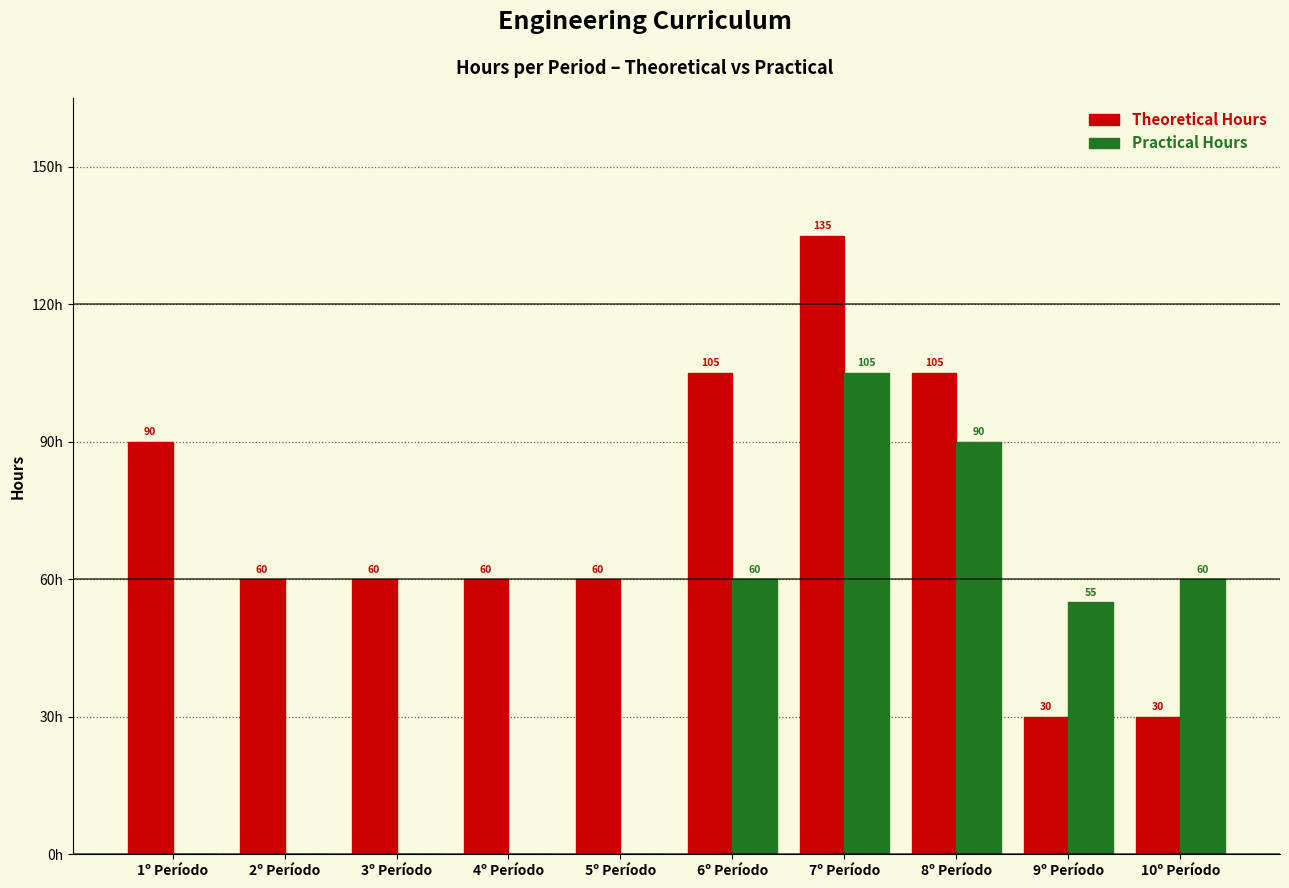

Is the value of Practical Hours at 6º Período greater than the value of Theoretical Hours at 9º Período?

Yes